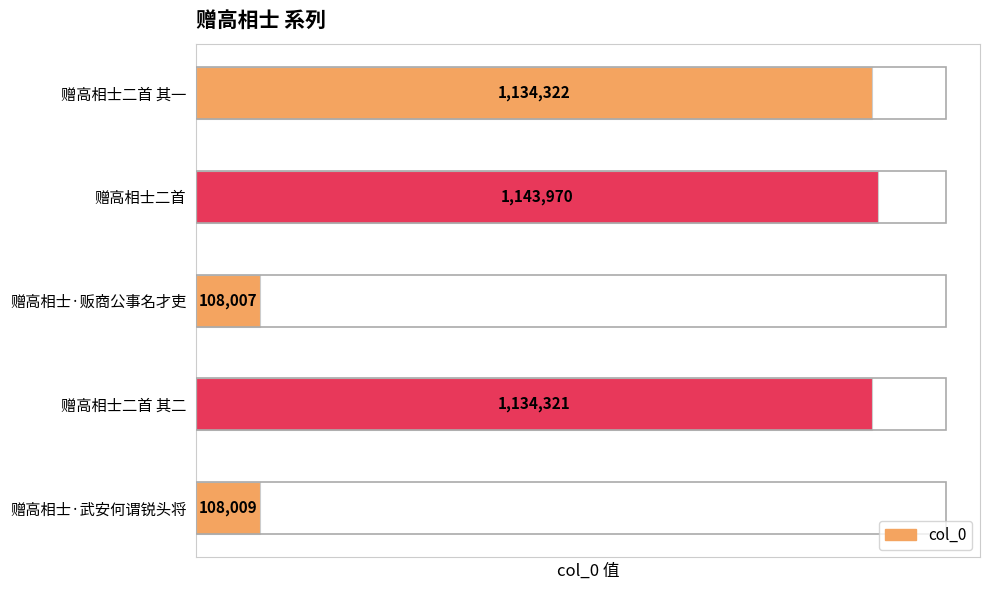

What is the difference between the maximum and minimum values?

1035963